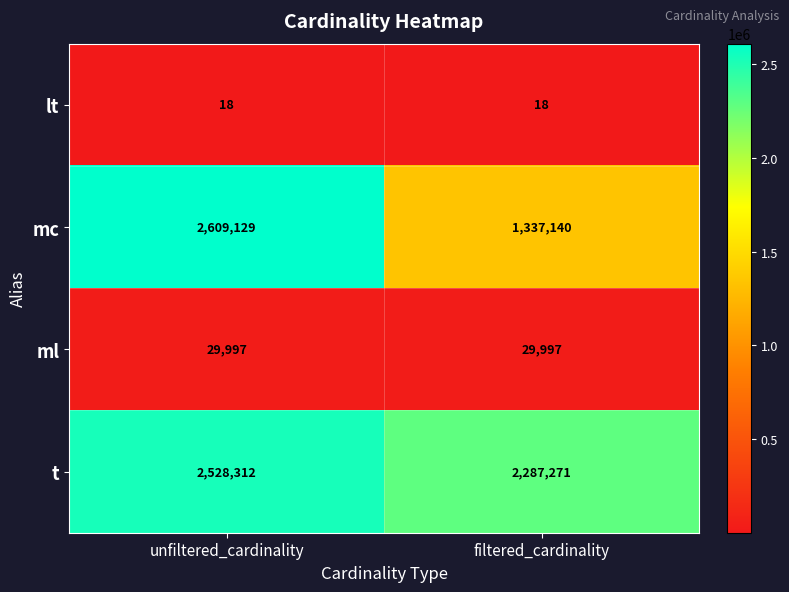

Is it true that ml equals 29997 at filtered_cardinality?

True